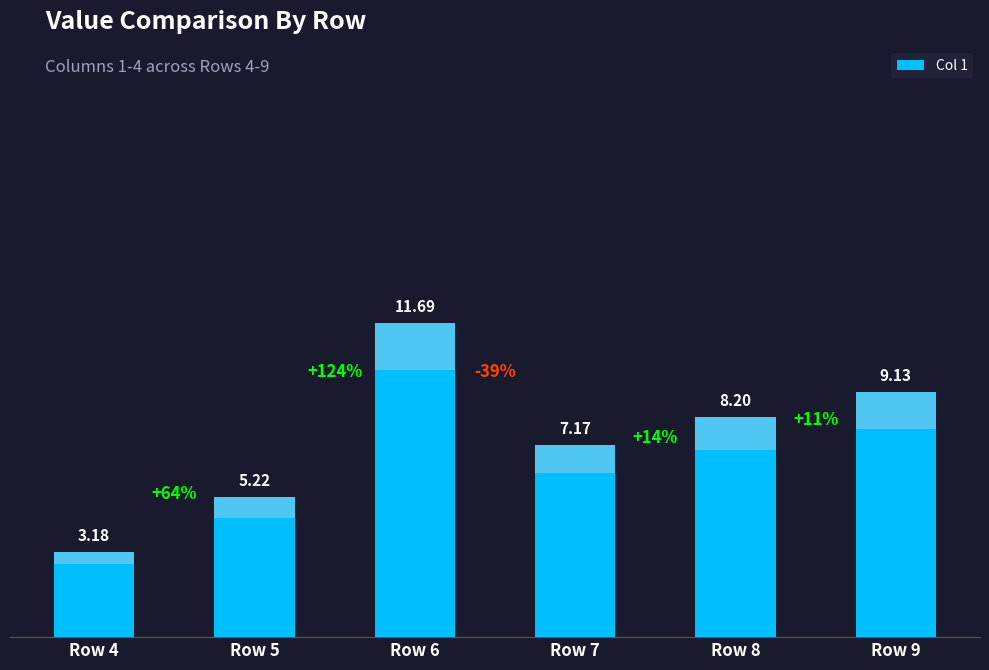

What is the value of the 3rd bar from the left?

11.7